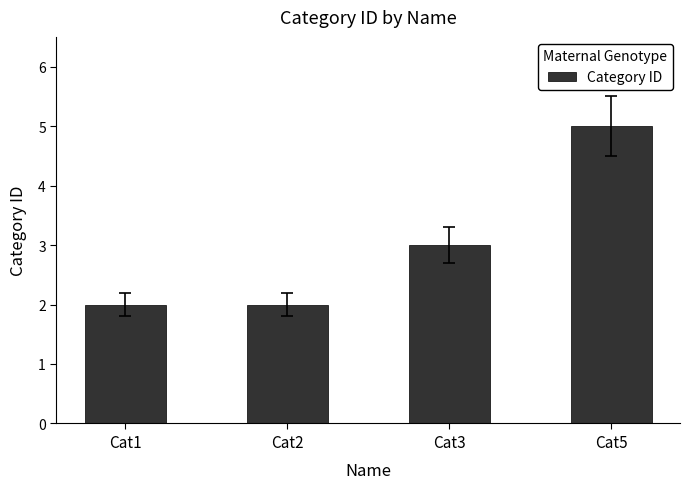

Is it true that the value at Cat2 is 2?

True